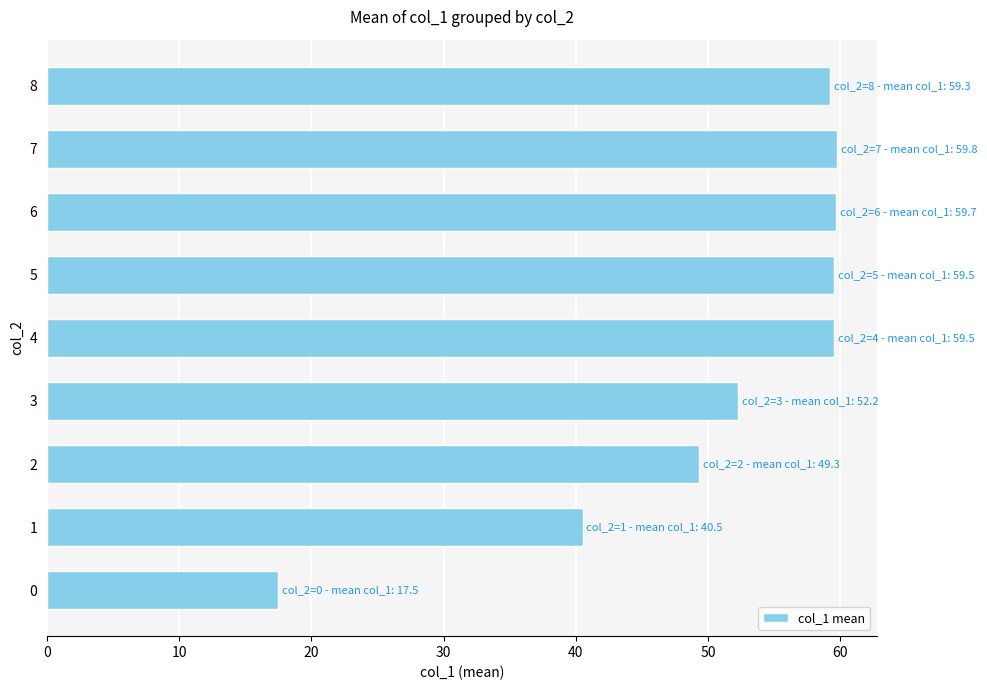

Between 3 and 5, which is larger?

5